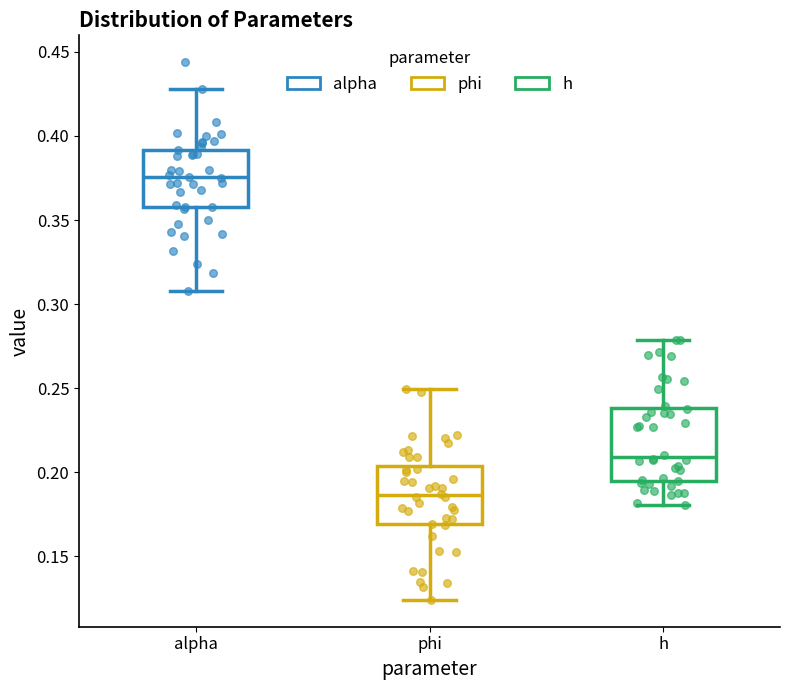

Which box has the lowest median line?

phi